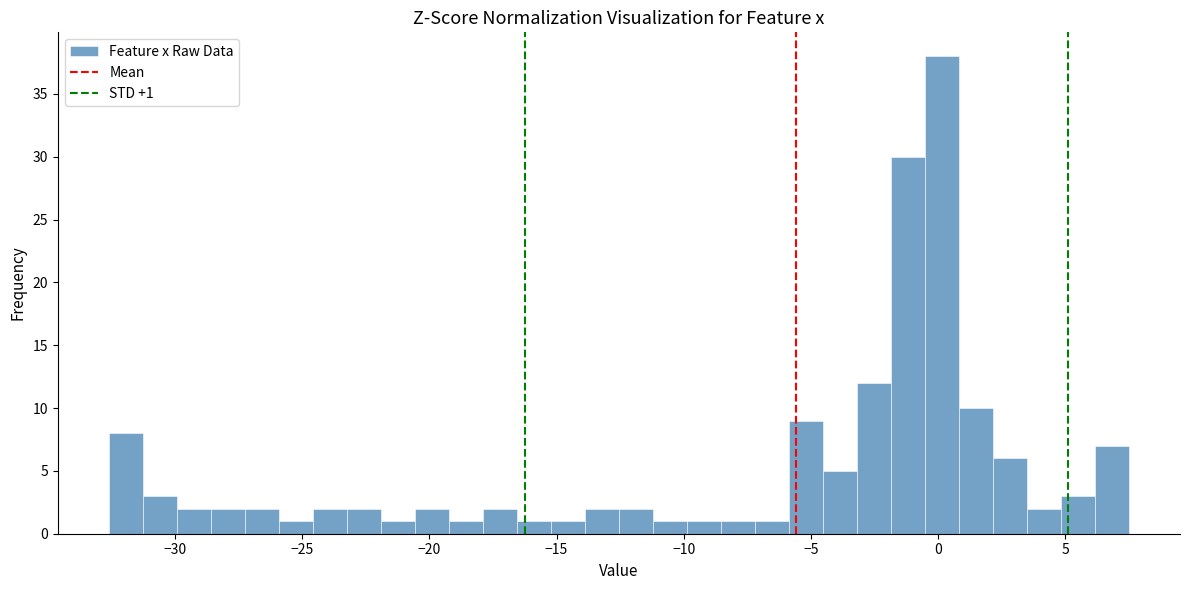

Read against the x-axis, roughly where is the centre of the tallest bar?

0.0